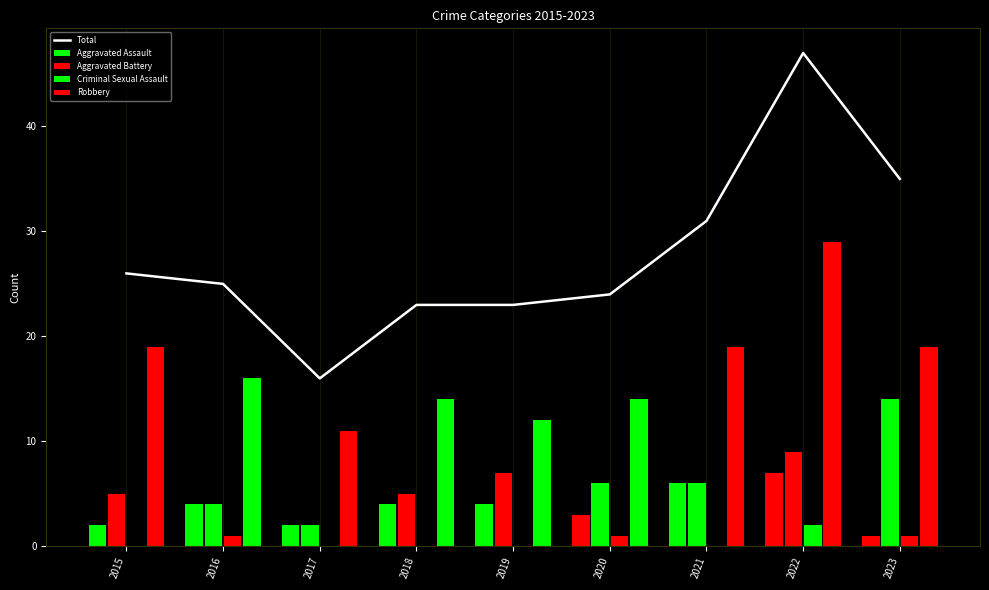

At which category is the sum across all series the highest?

2022